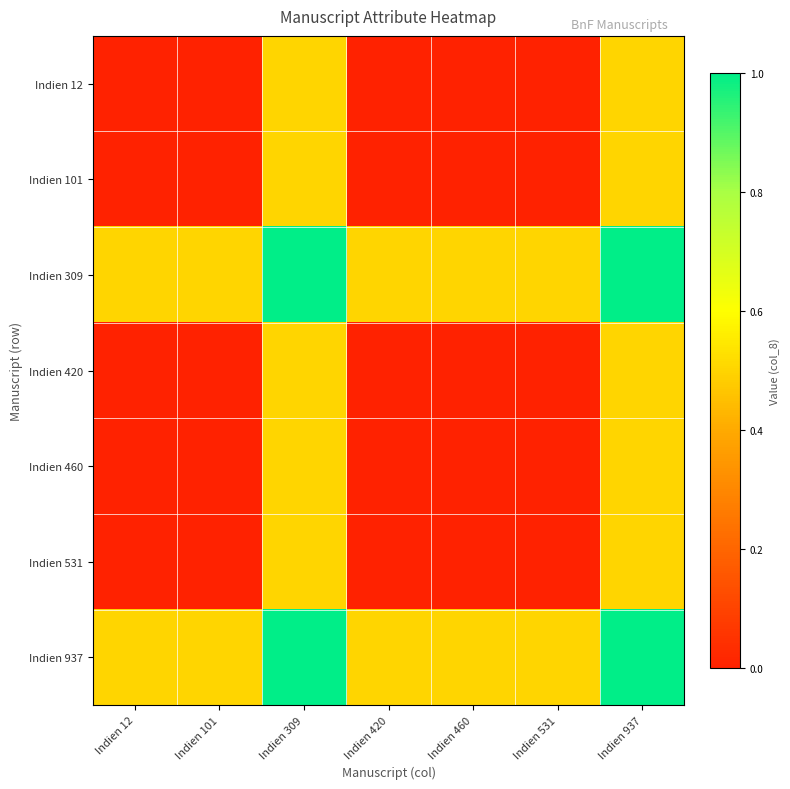

What is the difference between the highest and lowest values at Indien 937?

0.5